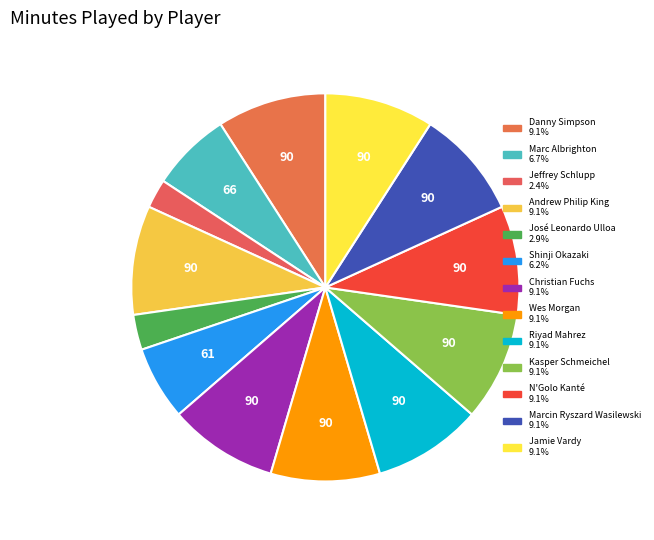

What is the total percentage of Andrew Philip King and Riyad Mahrez?

18.2%